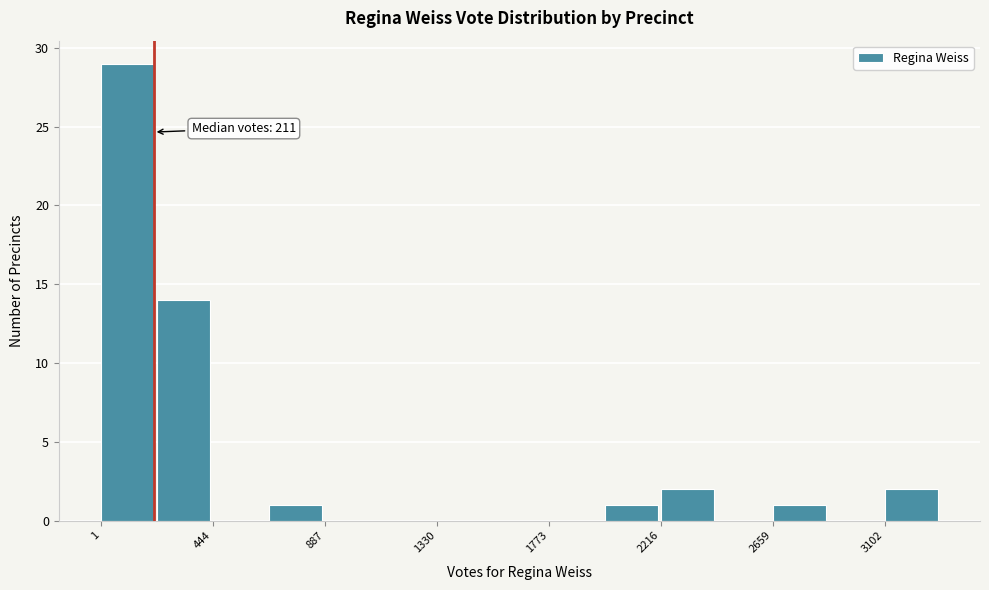

Over which range of the x-axis is the bar tallest?

0 to 200